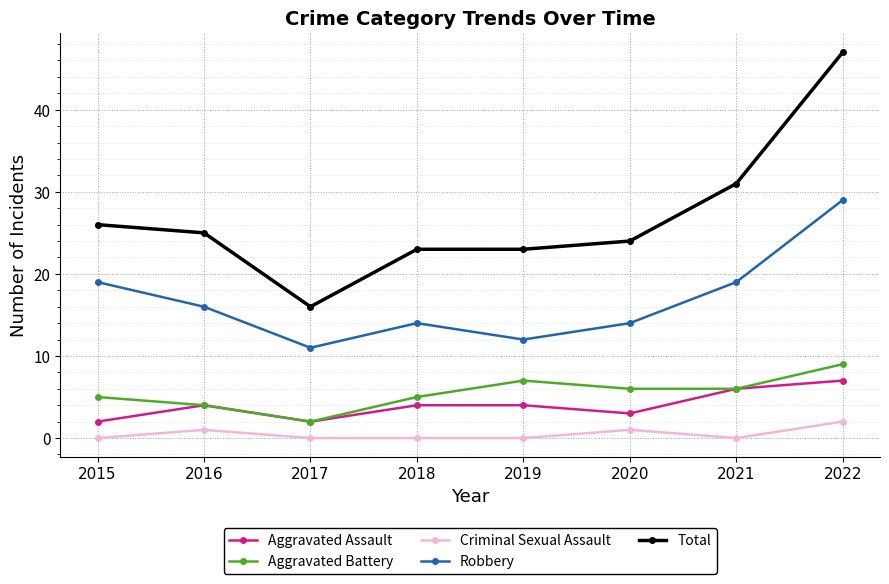

How many data points in Robbery are less than 16?

4